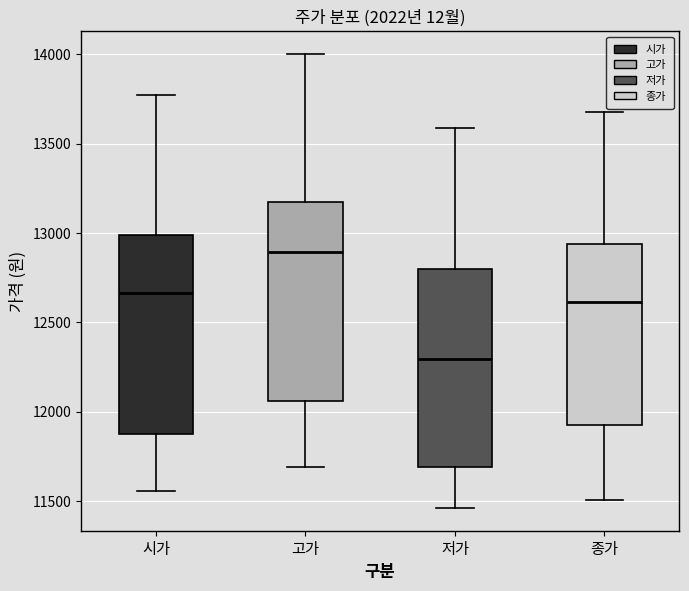

Reading left to right, read every box against the y-axis: the position of its median line, the range the box covers, and the ends of its whiskers. The values are not printed on the chart, so give them approximately, as read against the axis.

시가: median 12650, box 11900 to 13000, whiskers 11550 to 13750
고가: median 12900, box 12050 to 13150, whiskers 11700 to 14000
저가: median 12300, box 11700 to 12800, whiskers 11450 to 13600
종가: median 12600, box 11900 to 12950, whiskers 11500 to 13700